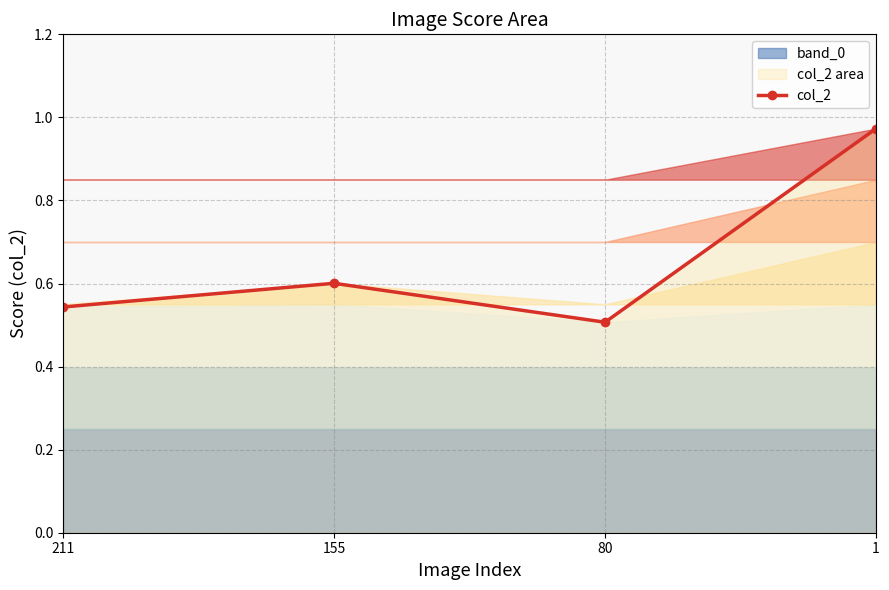

The chart shows a value of 0.2 at 211. True or false?

False